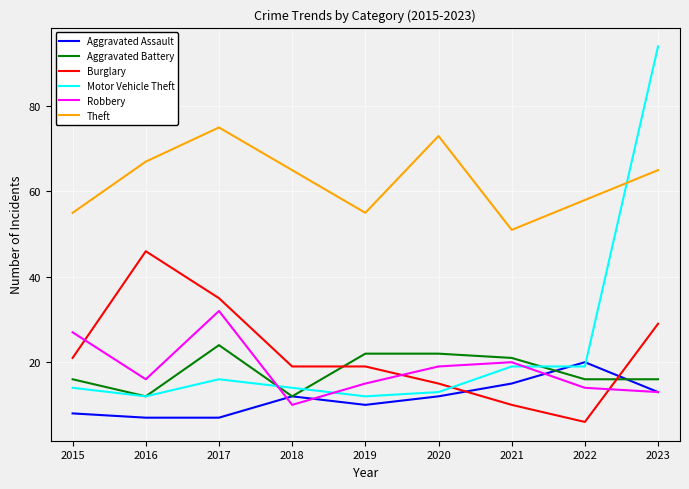

Which category has the highest value across all series?

2023